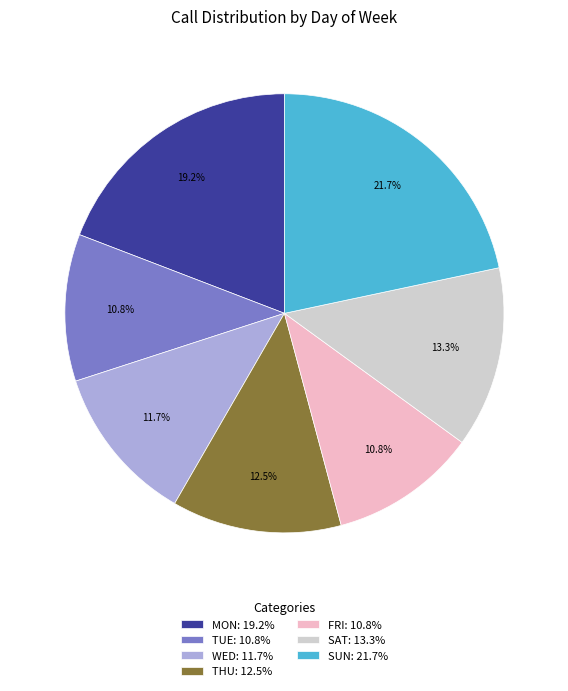

Approximately how many times larger is the value at SAT compared to MON?

0.7